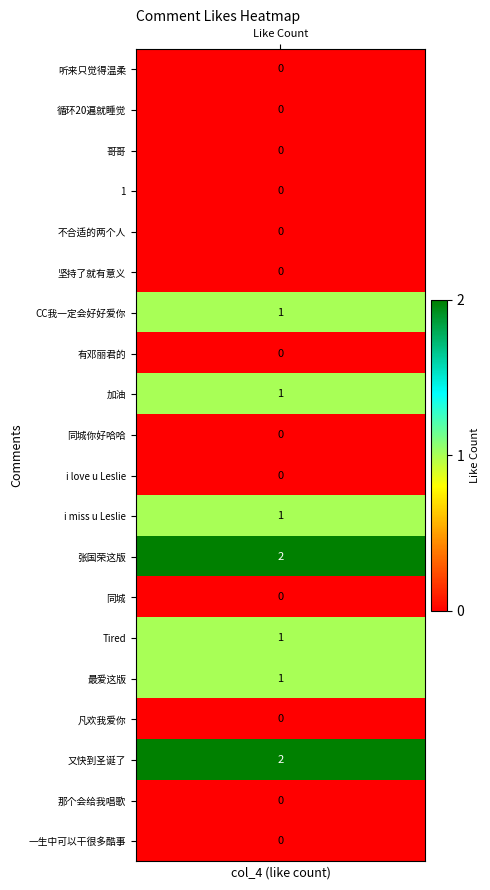

The value at 17 is 1. True or false?

False